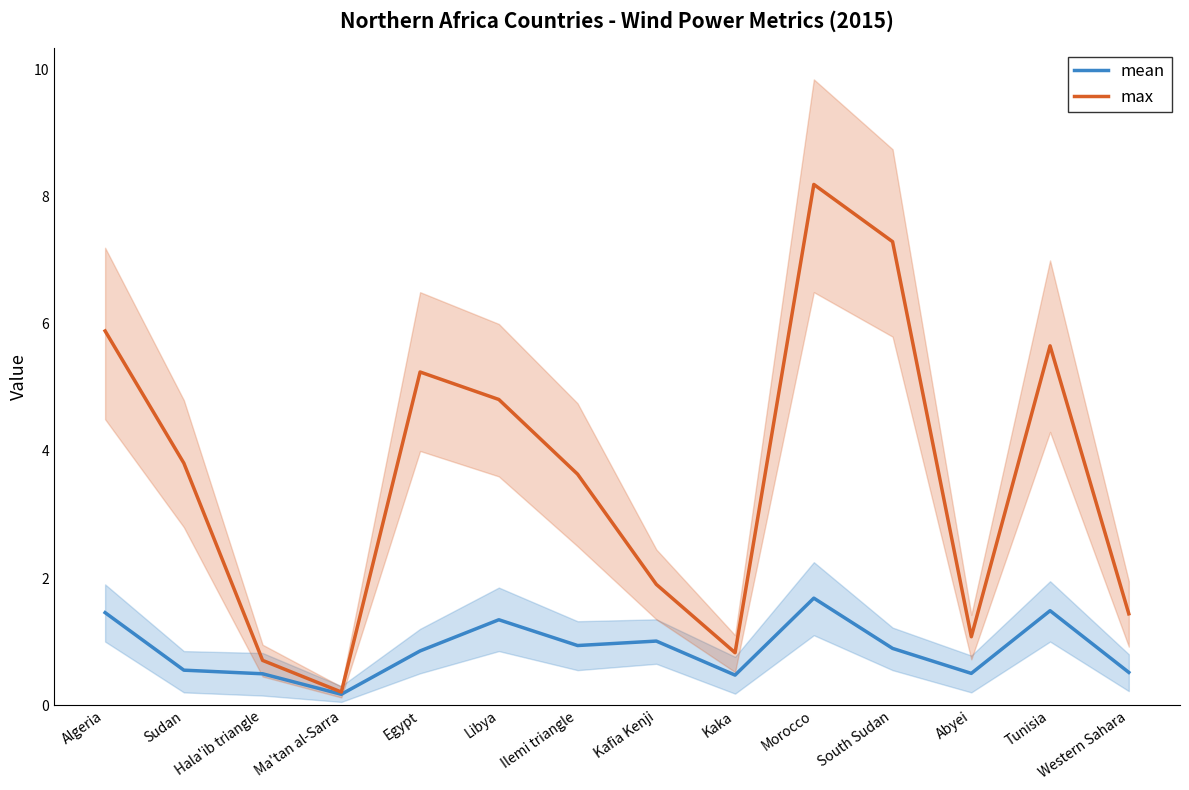

Which series has the largest total across all categories?

max